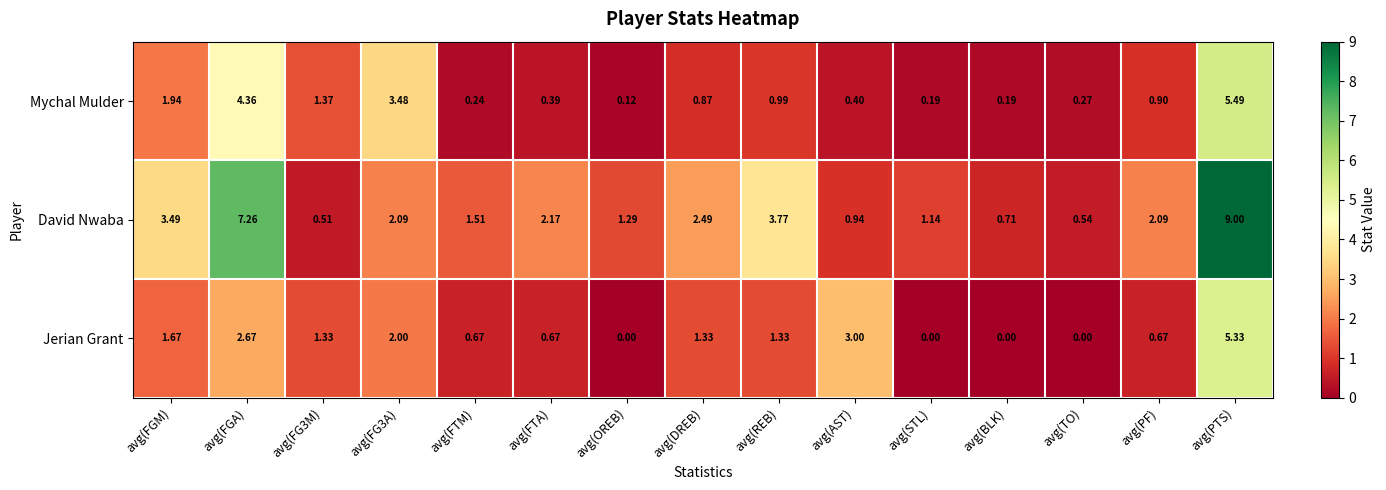

At which category does the chart reach its peak across all series?

avg(PTS)